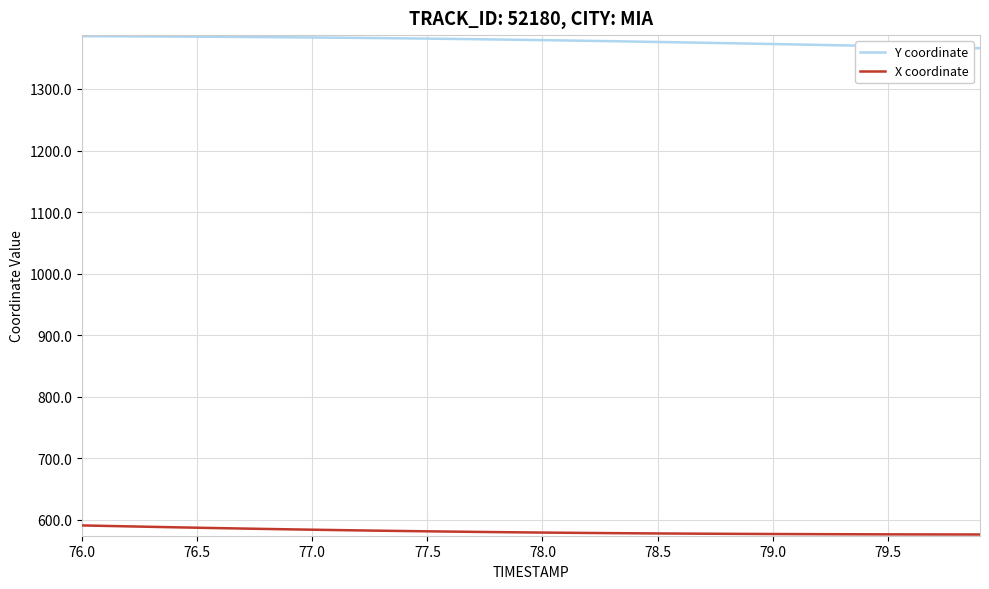

List the series in order of their overall mean, lowest first.

X coordinate, Y coordinate